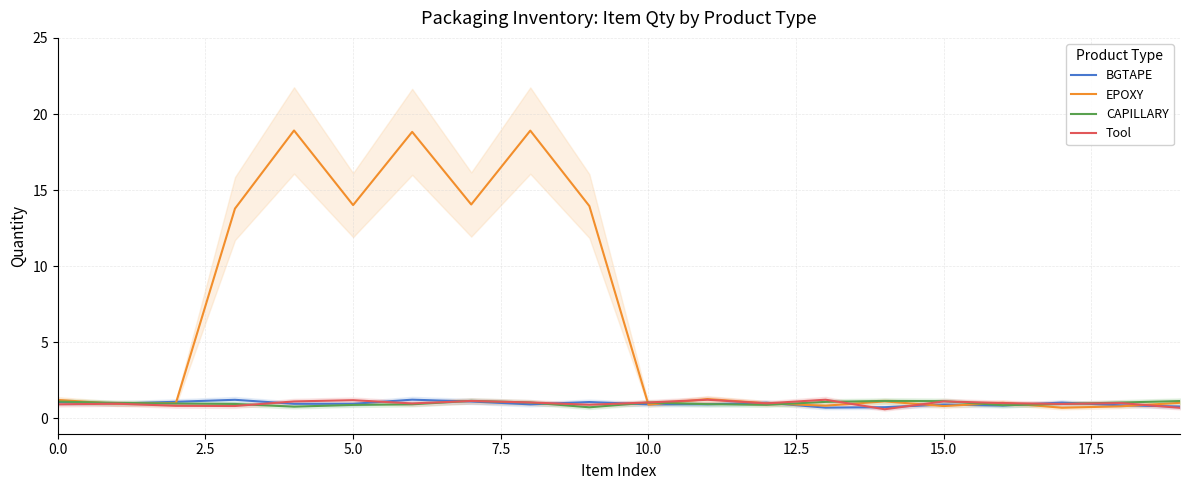

What is the highest value of the Tool series?

1.2